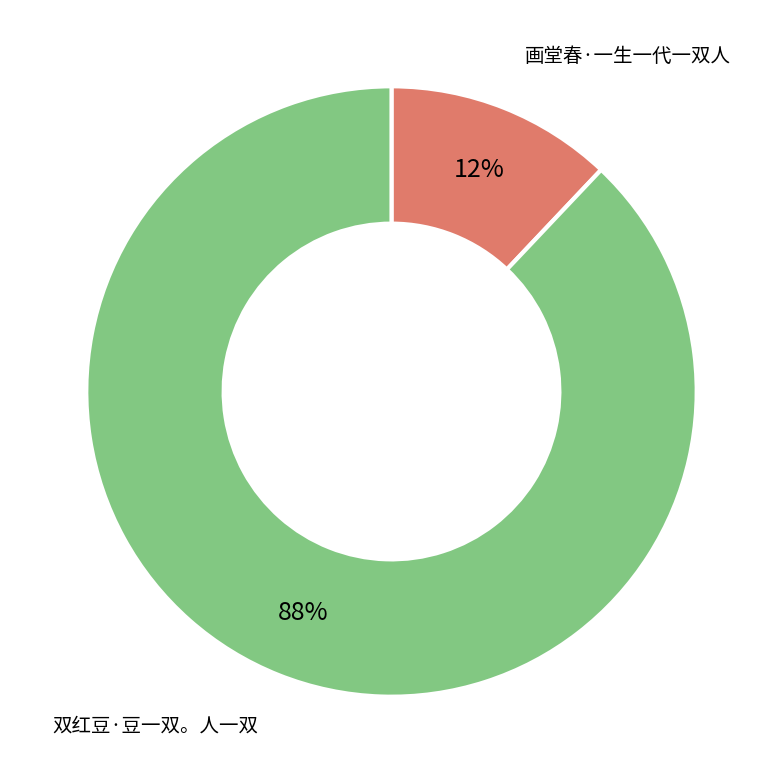

To the nearest percent, what is the average slice percentage?

50%